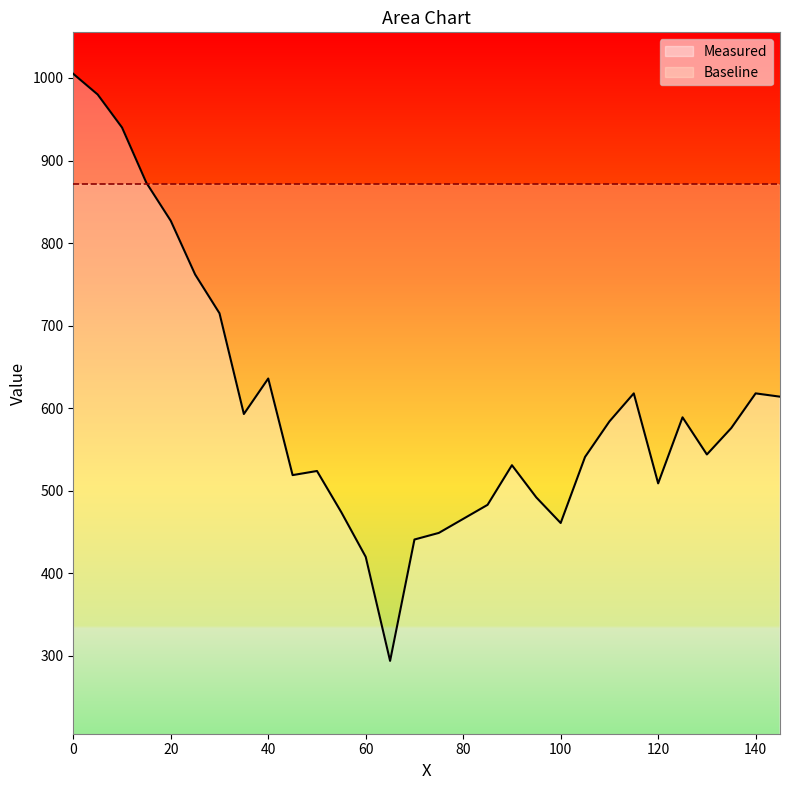

Rank the series by their average value, from lowest to highest.

Measured, Baseline